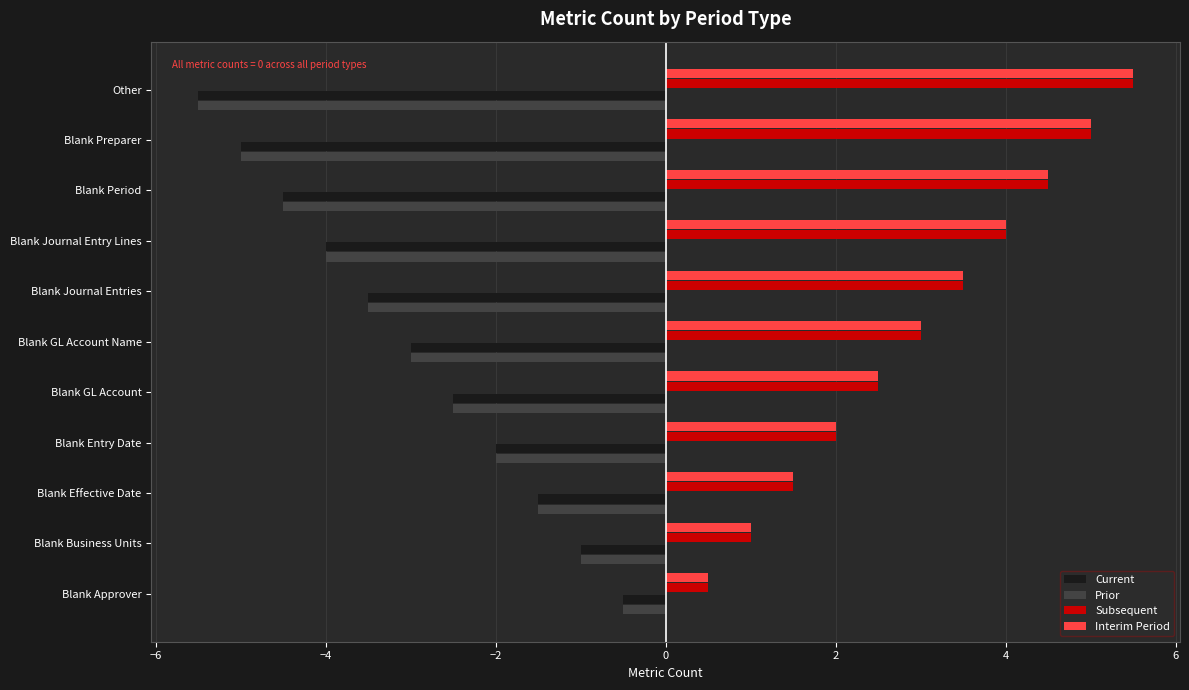

What is the greatest value displayed?

5.5